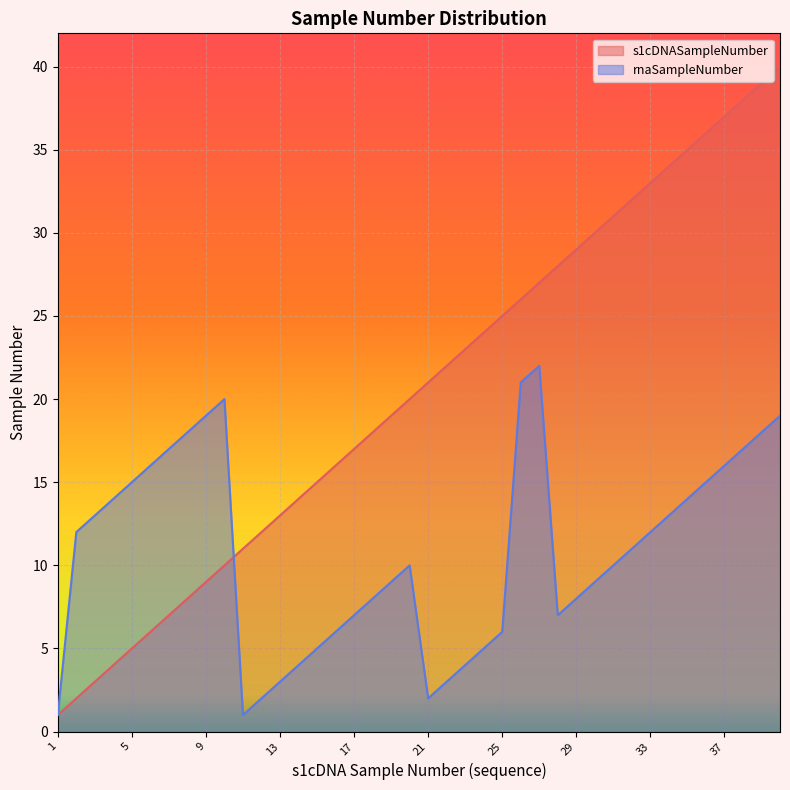

At 4, list the series in order from largest to smallest.

rnaSampleNumber, s1cDNASampleNumber